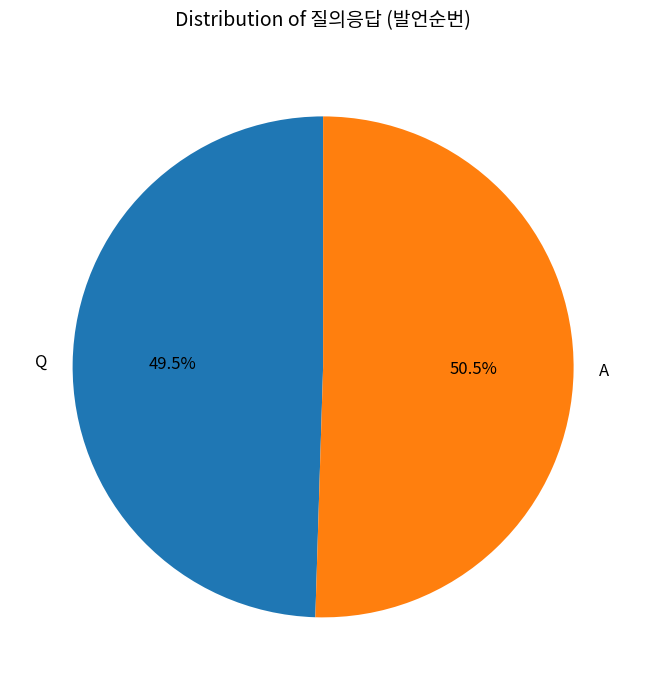

What is the largest slice in the pie chart?

A